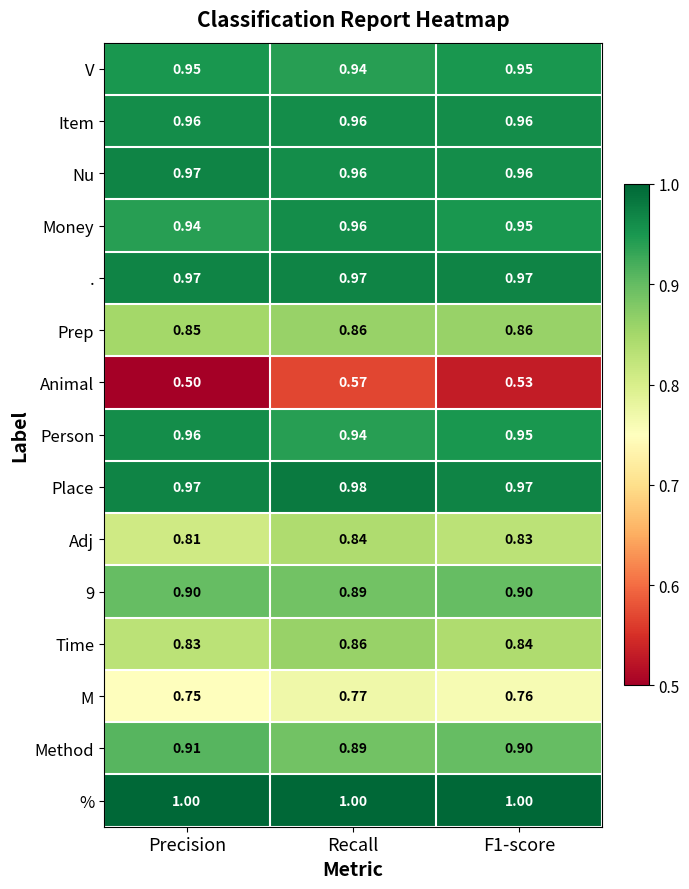

Where is Money nearest to the value 0?

Precision